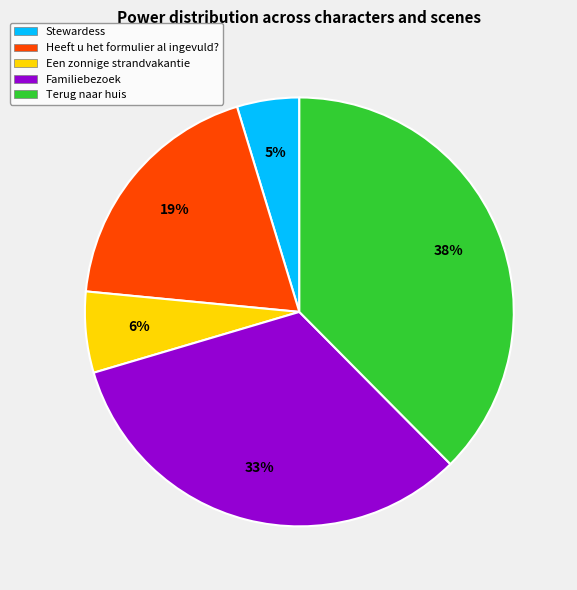

Does Heeft u het formulier al ingevuld? represent more than half of the total?

No